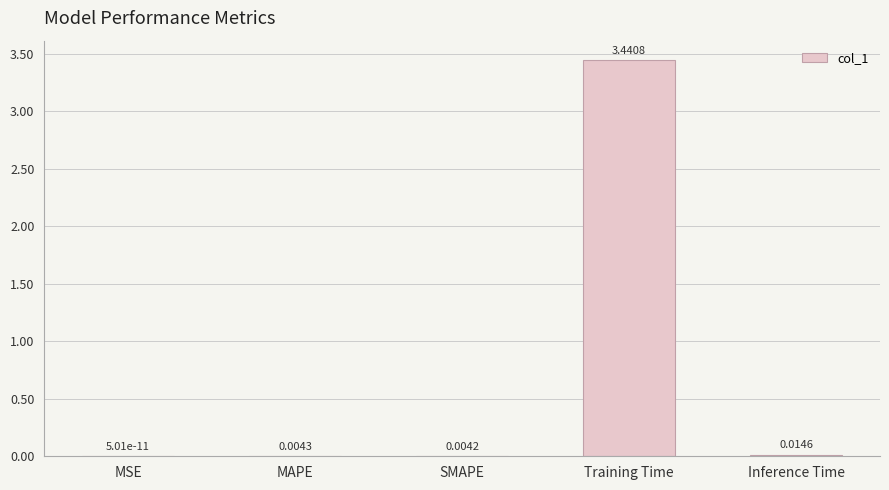

What is the sum of all values?

3.5